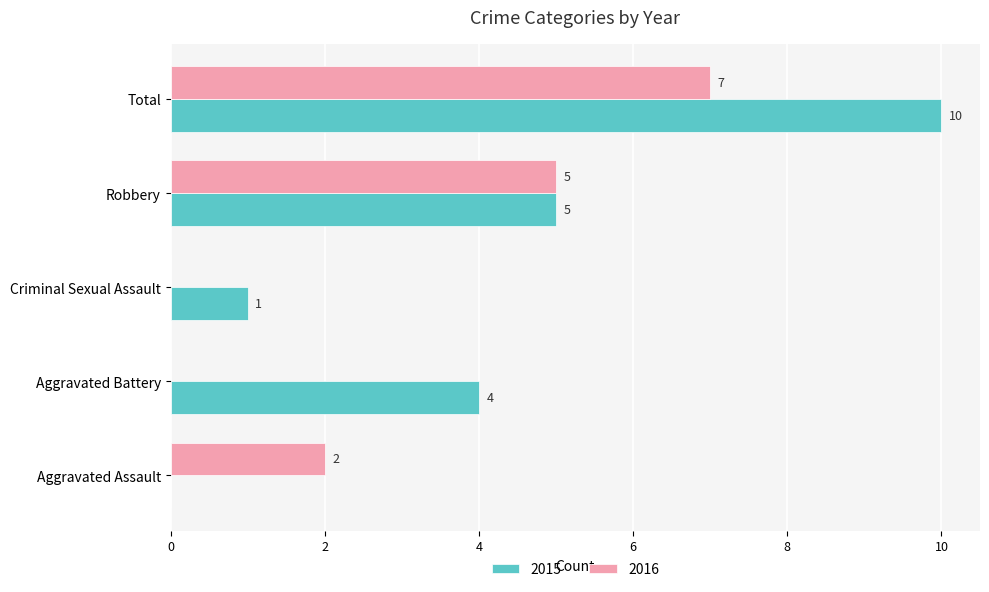

Is it true that 2015 equals 9 at Robbery?

False